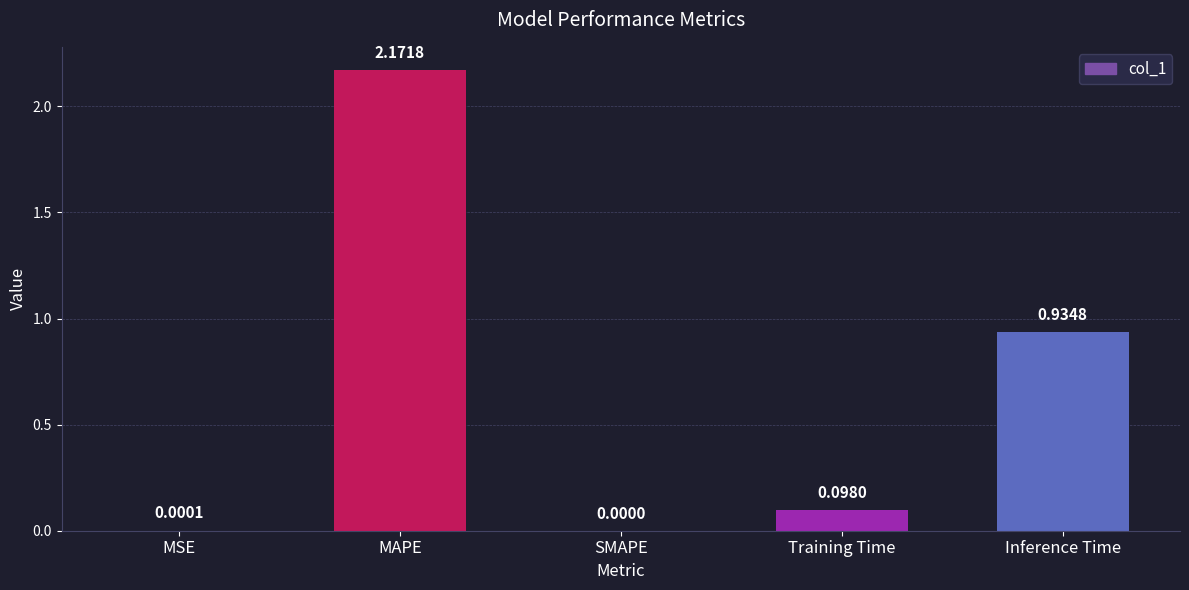

What is the sum of all values?

3.2